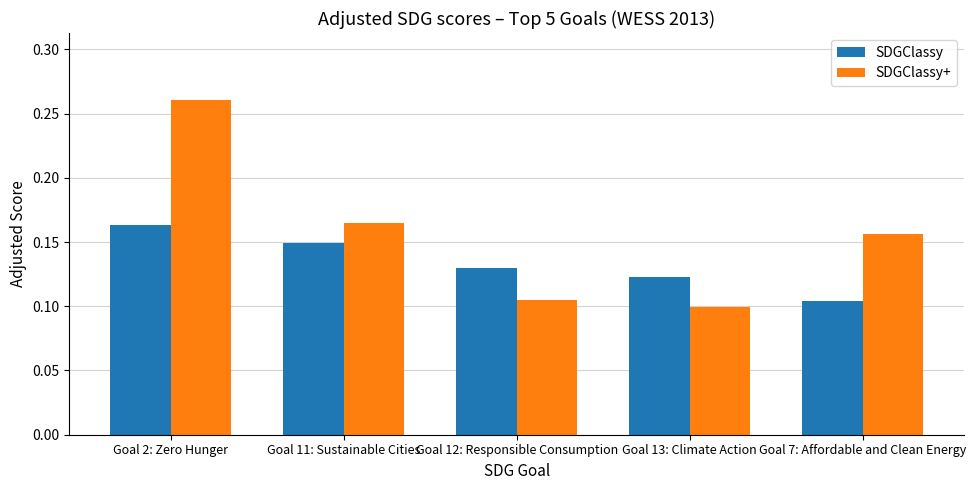

Rank the series by their average value, from lowest to highest.

SDGClassy, SDGClassy+